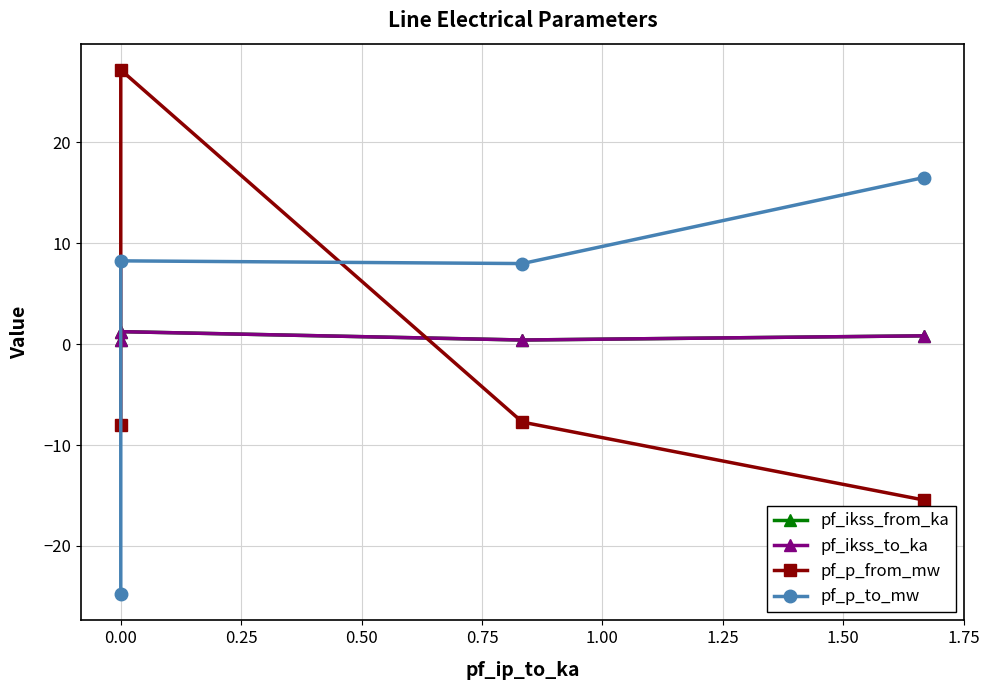

What is the minimum value for pf_p_from_mw?

-15.4